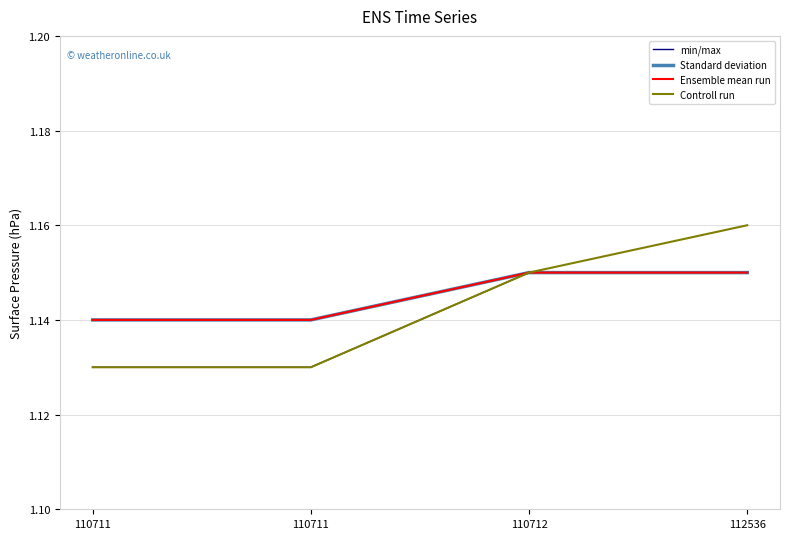

True or false: Standard deviation and Ensemble mean run intersect in this chart.

False